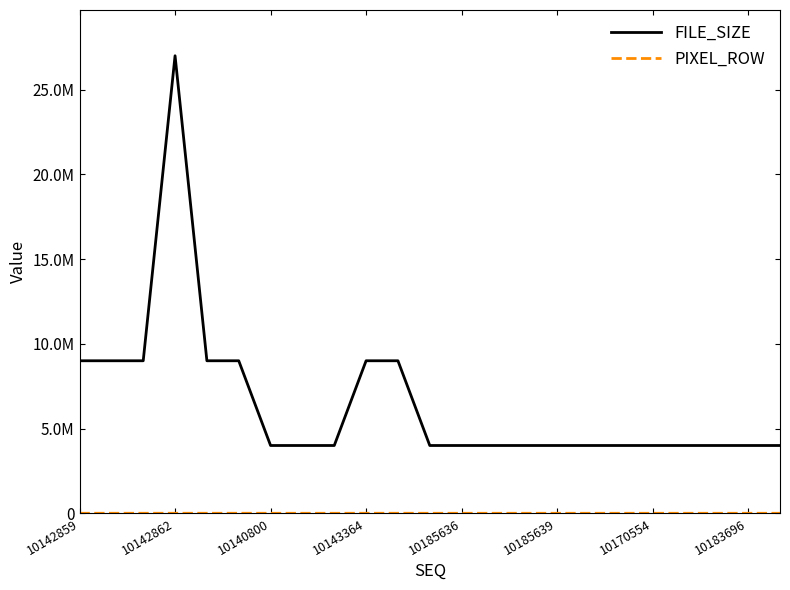

Which series has the largest total across all categories?

FILE_SIZE